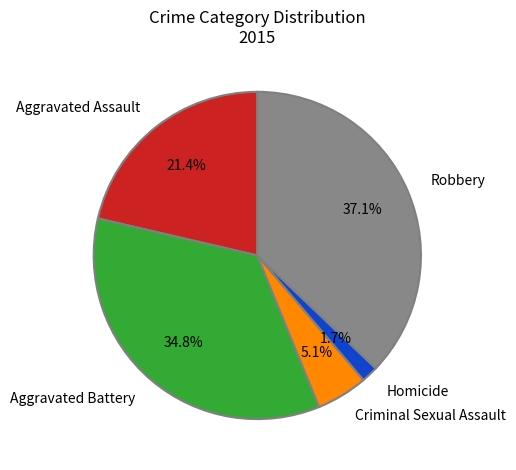

How many slices are in this pie chart?

5